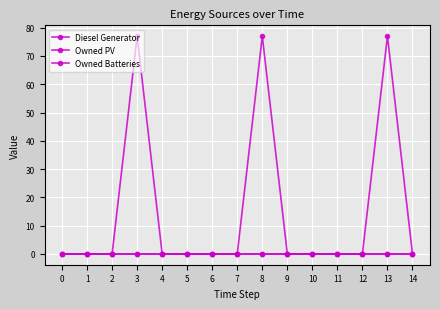

Is this an area chart (filled region under the line)?

No